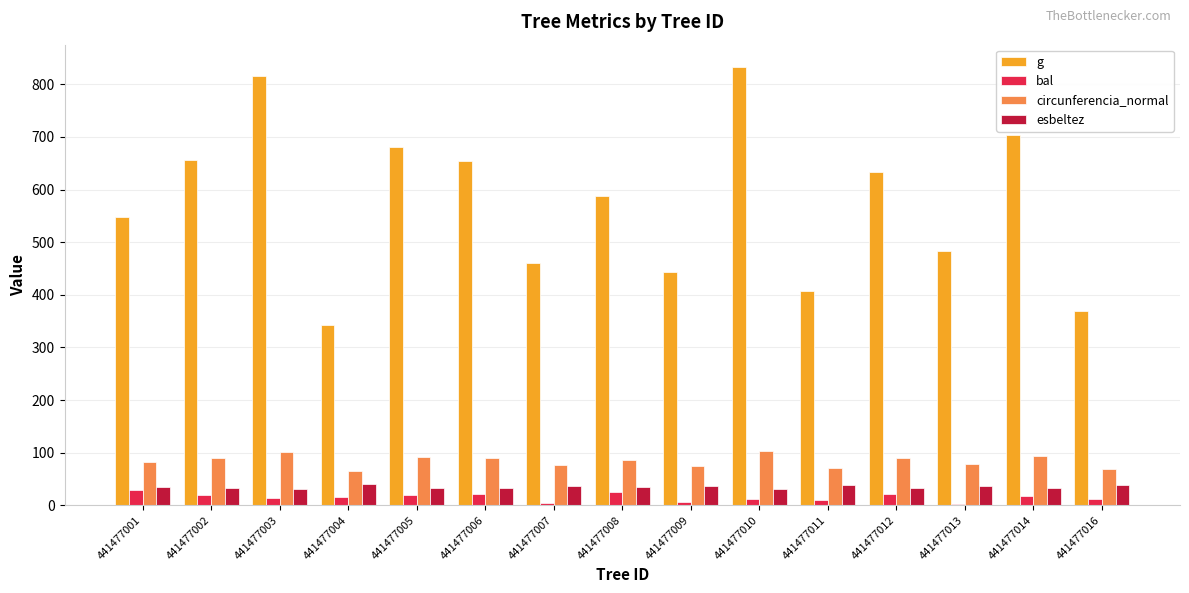

What is the sum of all esbeltez values?

522.9